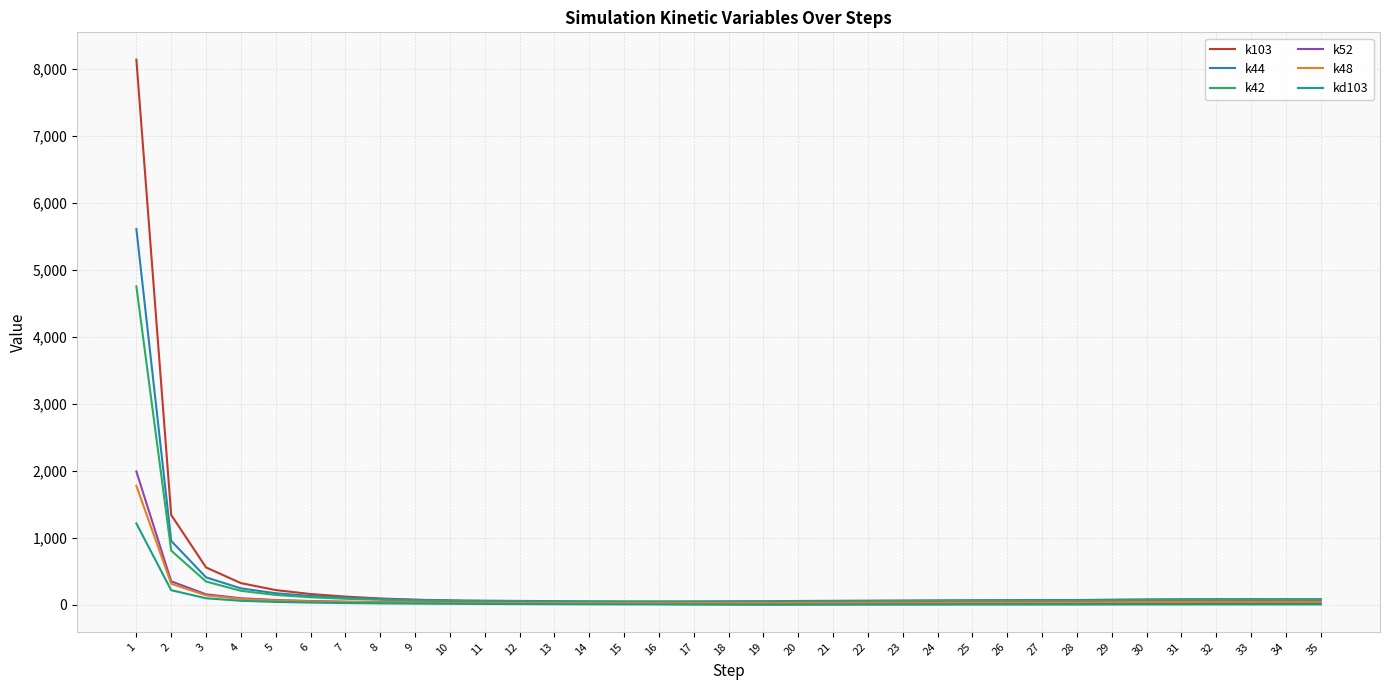

Which series has the largest range (max minus min)?

k103